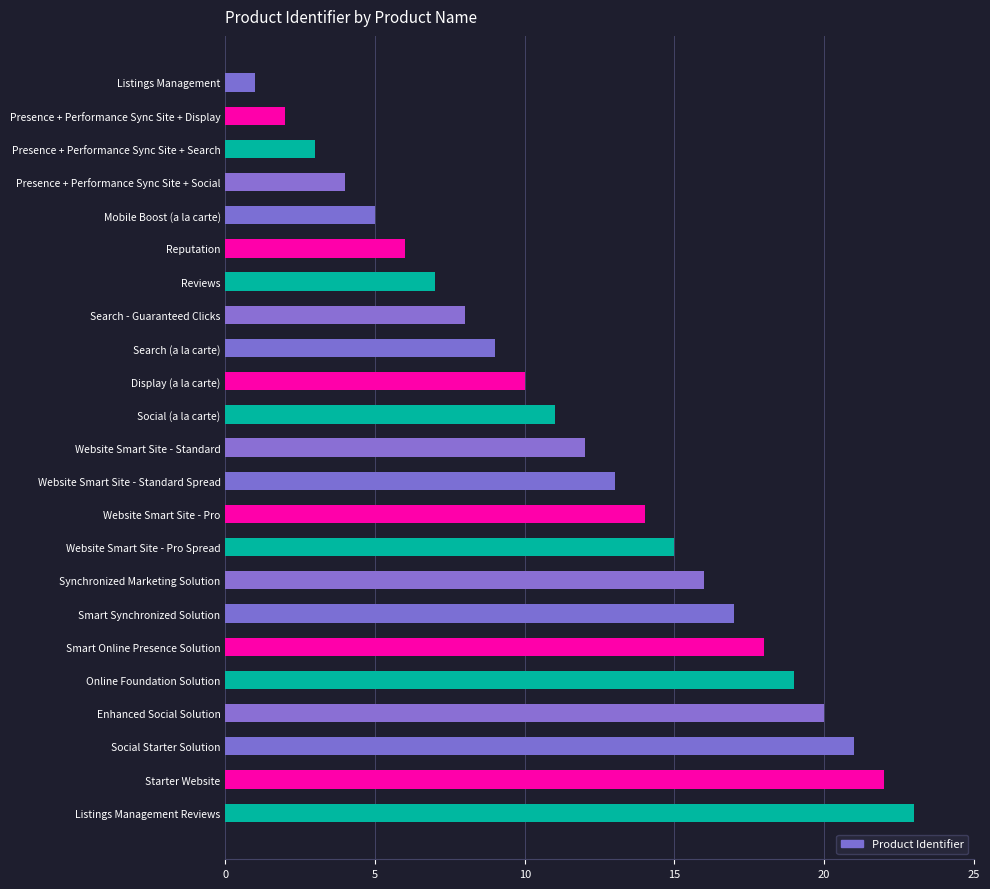

What is the maximum value shown in the chart?

23